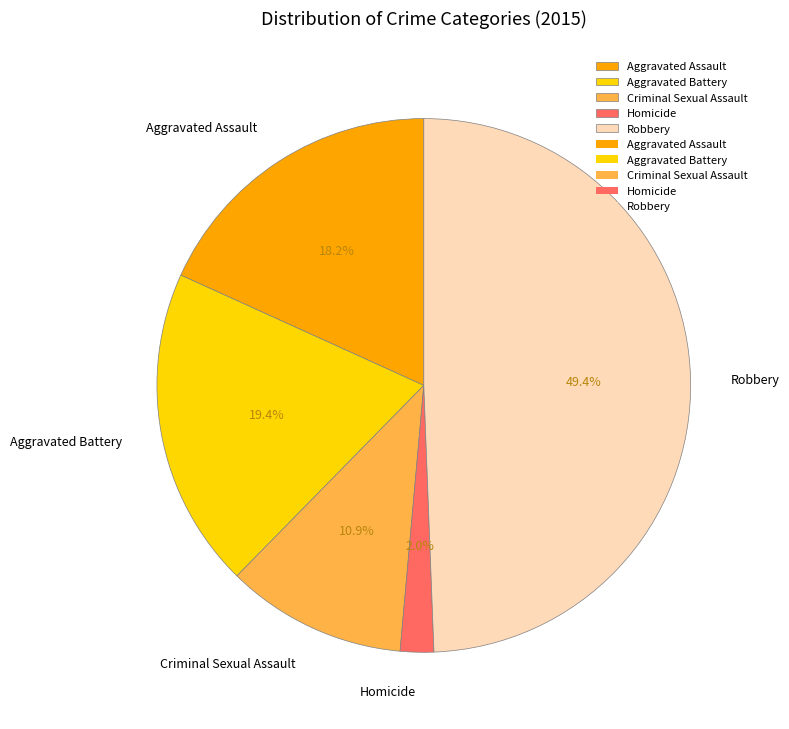

Combined, do Robbery and Aggravated Assault account for over 50%?

Yes